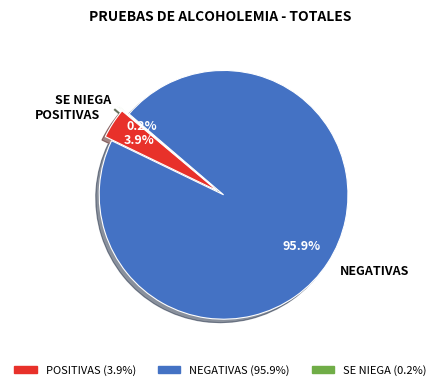

What portion of the pie excludes NEGATIVAS?

4.1%